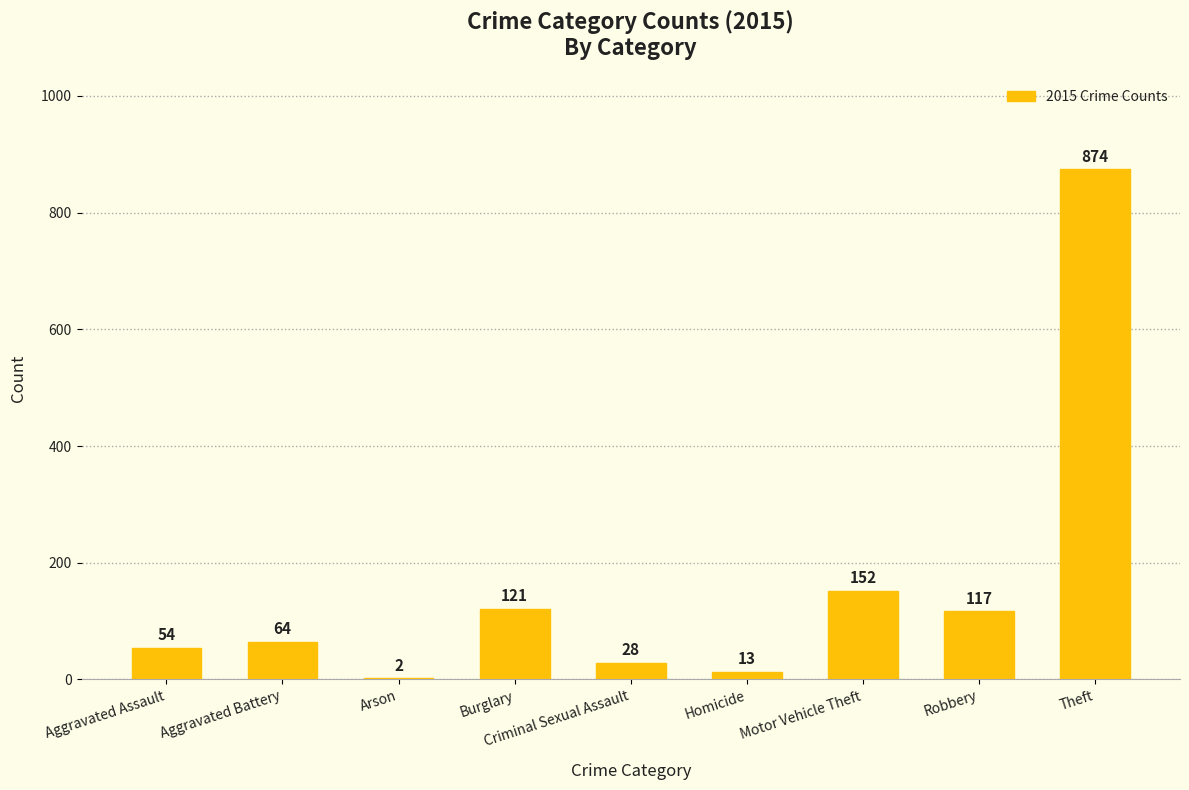

What is the change in value from Burglary to Homicide?

-108